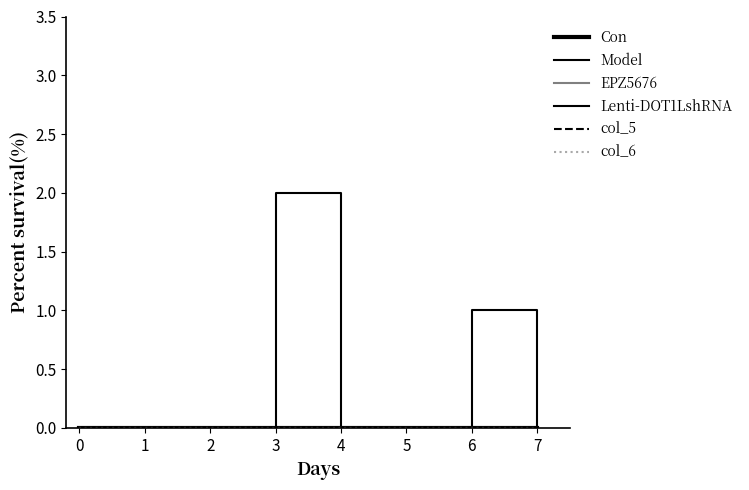

How many lines are shown in the chart?

6